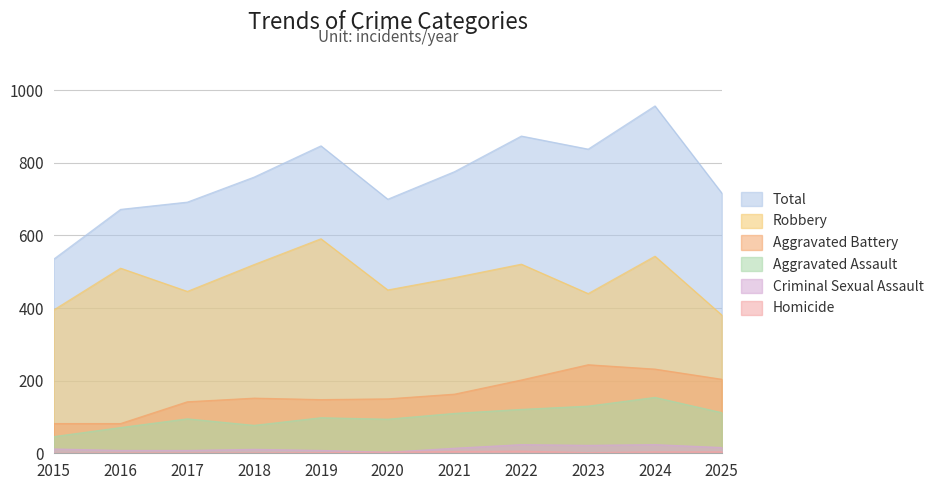

What is the minimum value for Aggravated Assault?

46